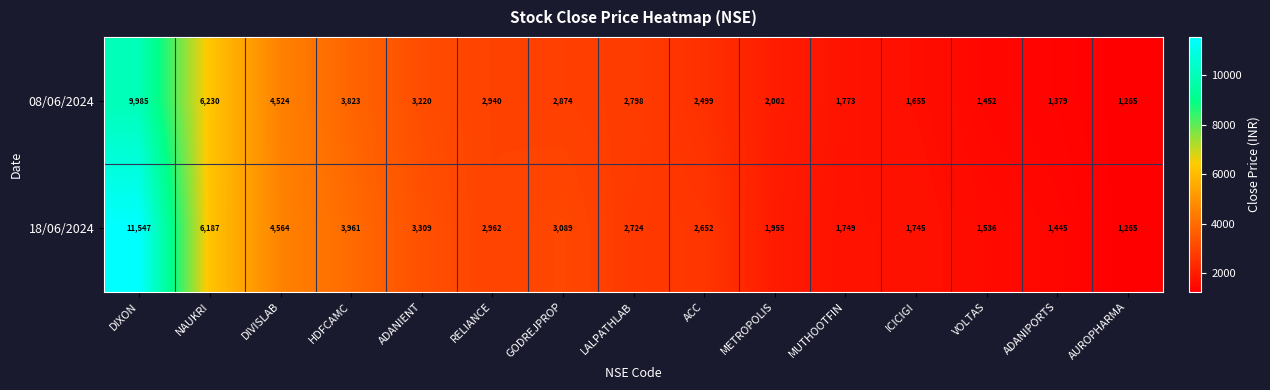

True or false: 08/06/2024 has a value of 812 at ADANIENT.

False